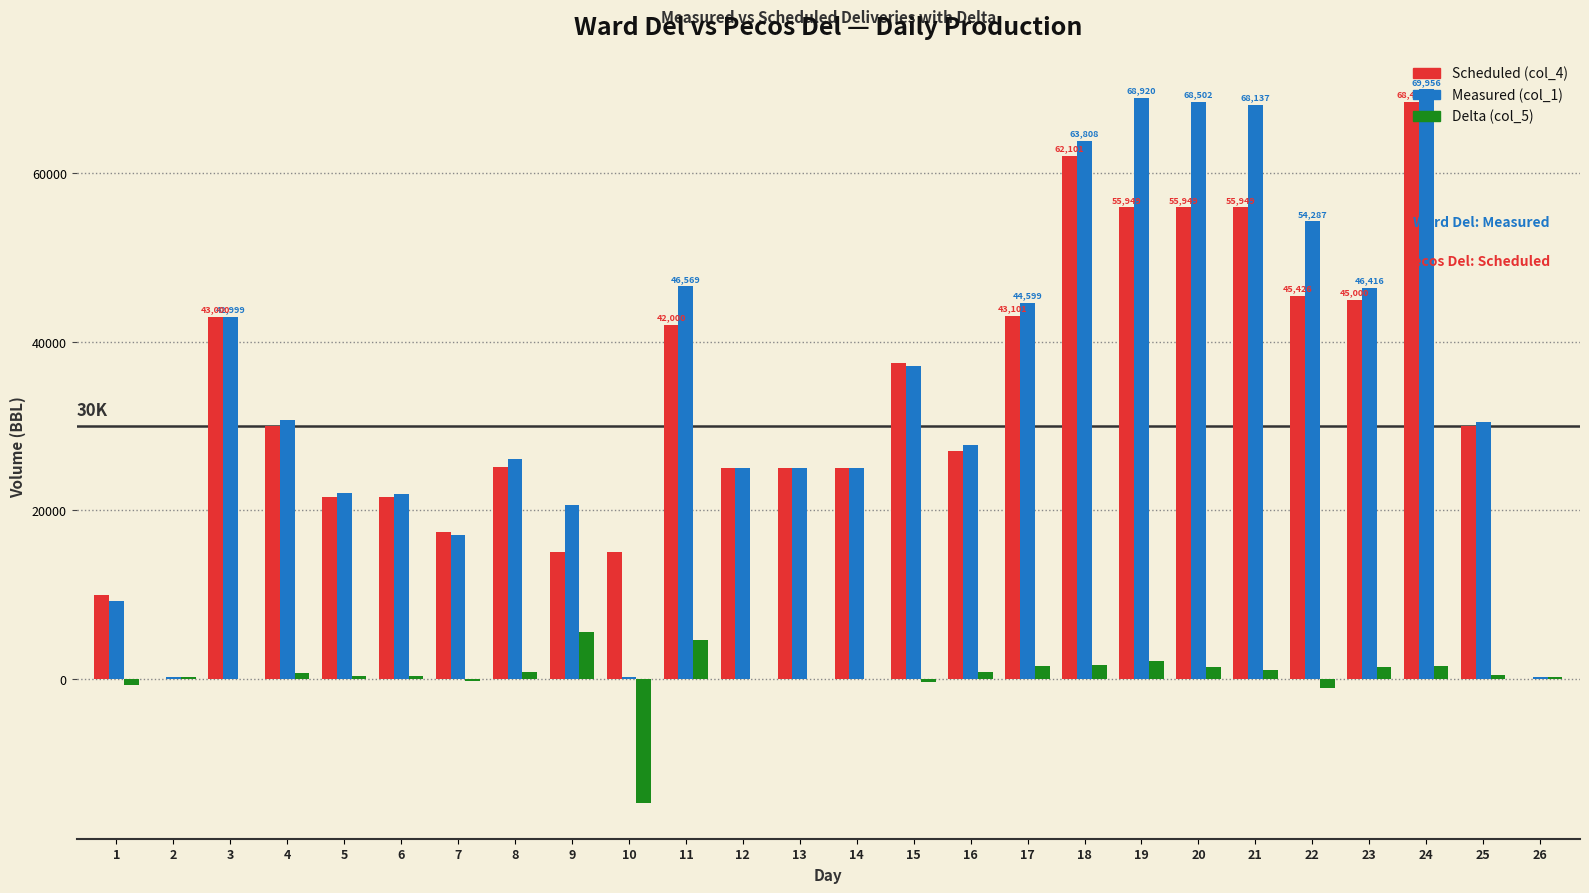

What is the sum of all Measured (col_1) values?

893146